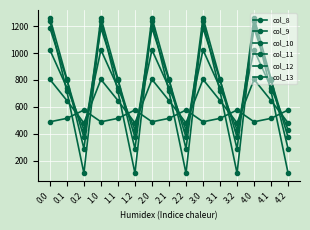

How many lines are shown in the chart?

6